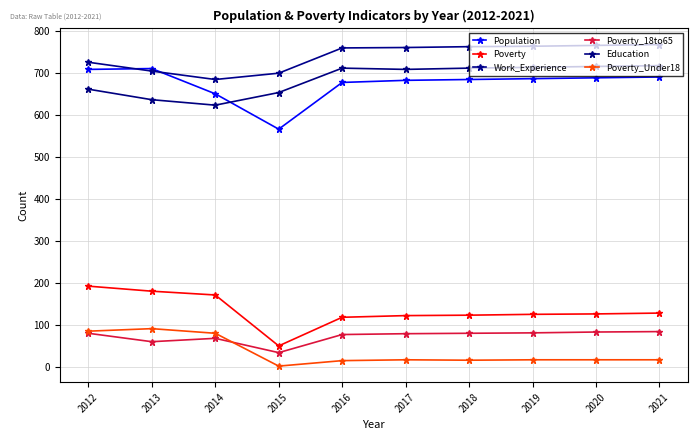

What are all the series names shown in the legend?

Population, Poverty, Work_Experience, Poverty_18to65, Education, Poverty_Under18